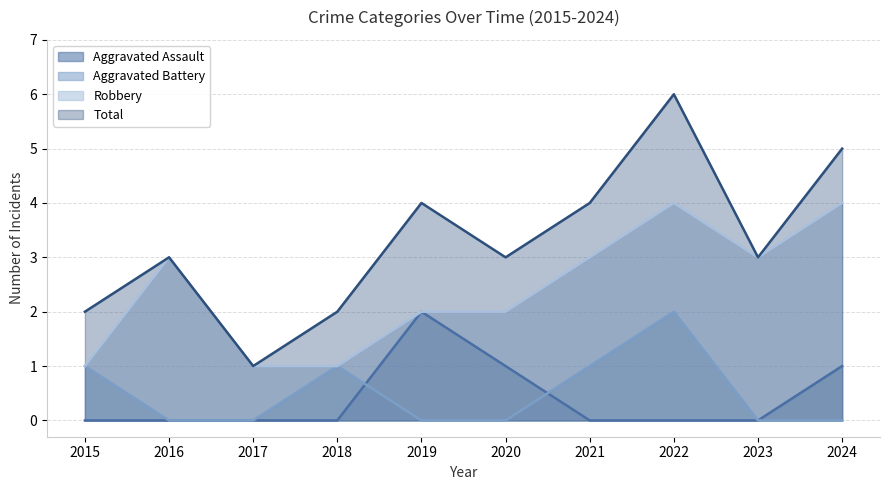

Is the value of Aggravated Battery at 2017 greater than the value of Robbery at 2024?

No